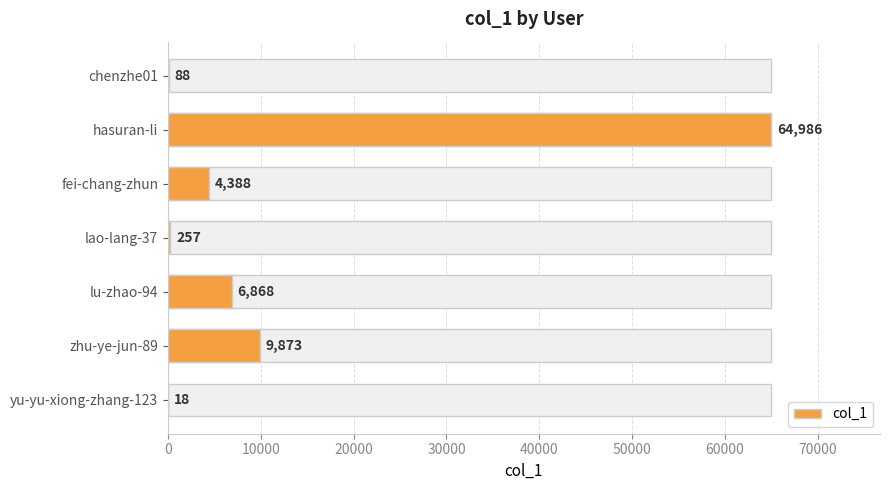

What is the value of the 7th bar from the left?

18